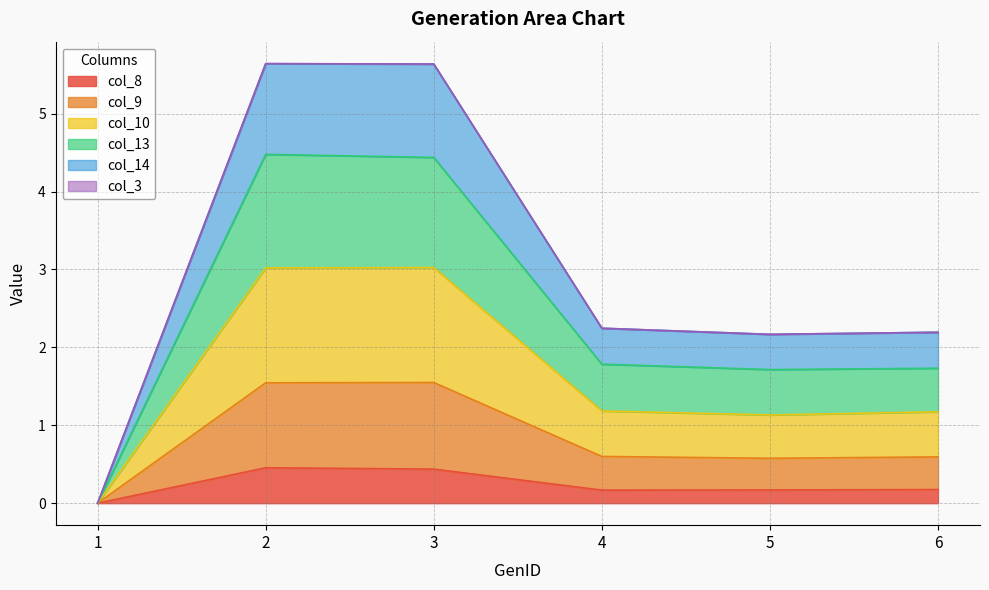

Is it true that col_8 equals 0.7 at 2?

False